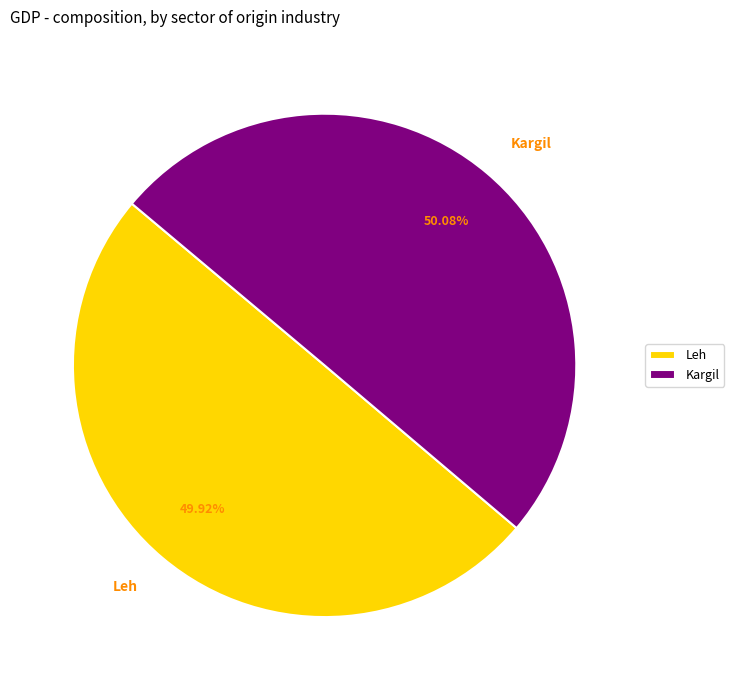

Is there a majority slice in this chart?

Yes